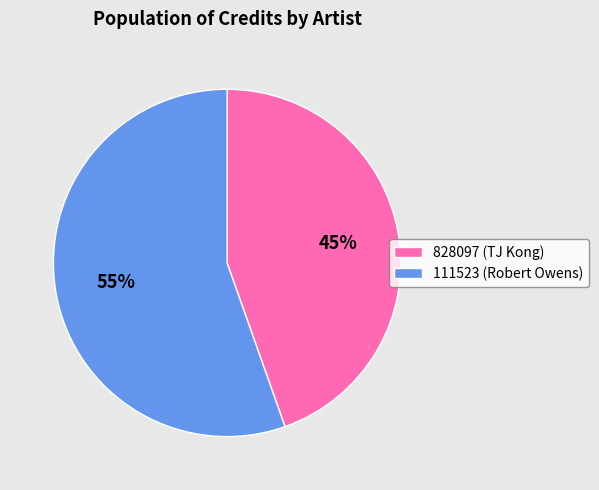

How many segments does this pie chart have?

2